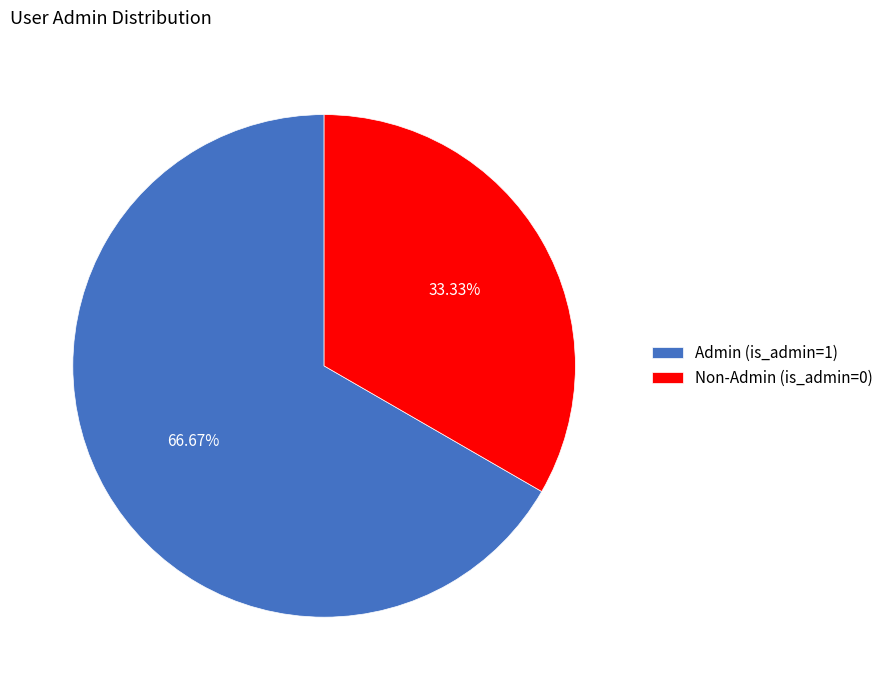

Rank the categories by value from lowest to highest.

Non-Admin (is_admin=0), Admin (is_admin=1)